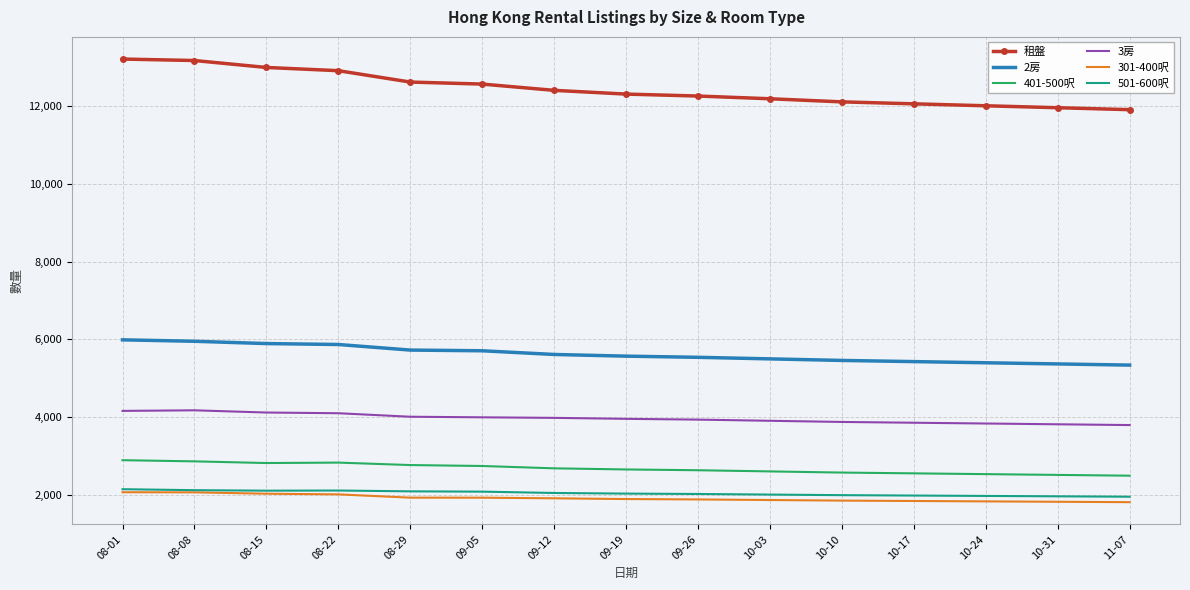

True or false: 401-500呎 and 租盤 intersect in this chart.

False